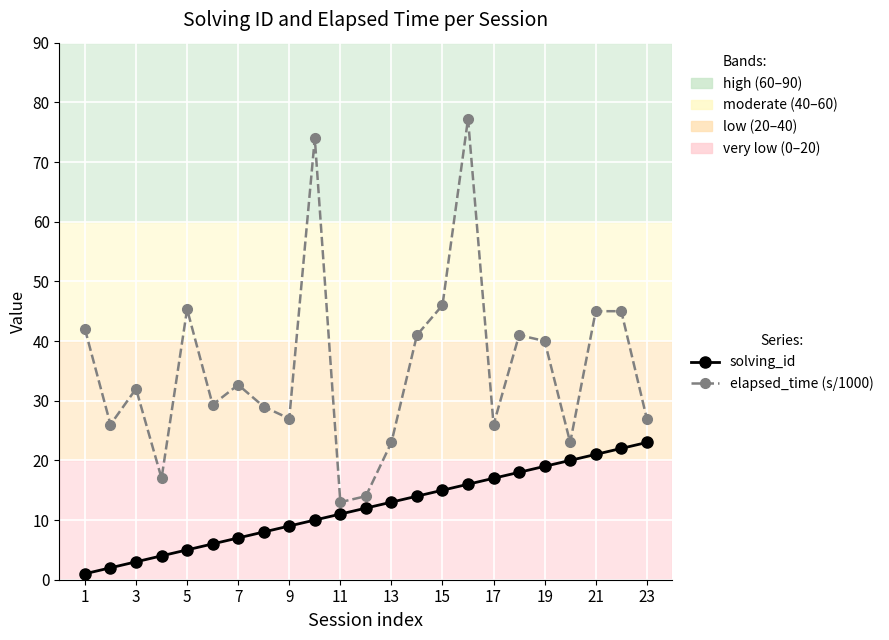

How many categories are shown in the chart?

23